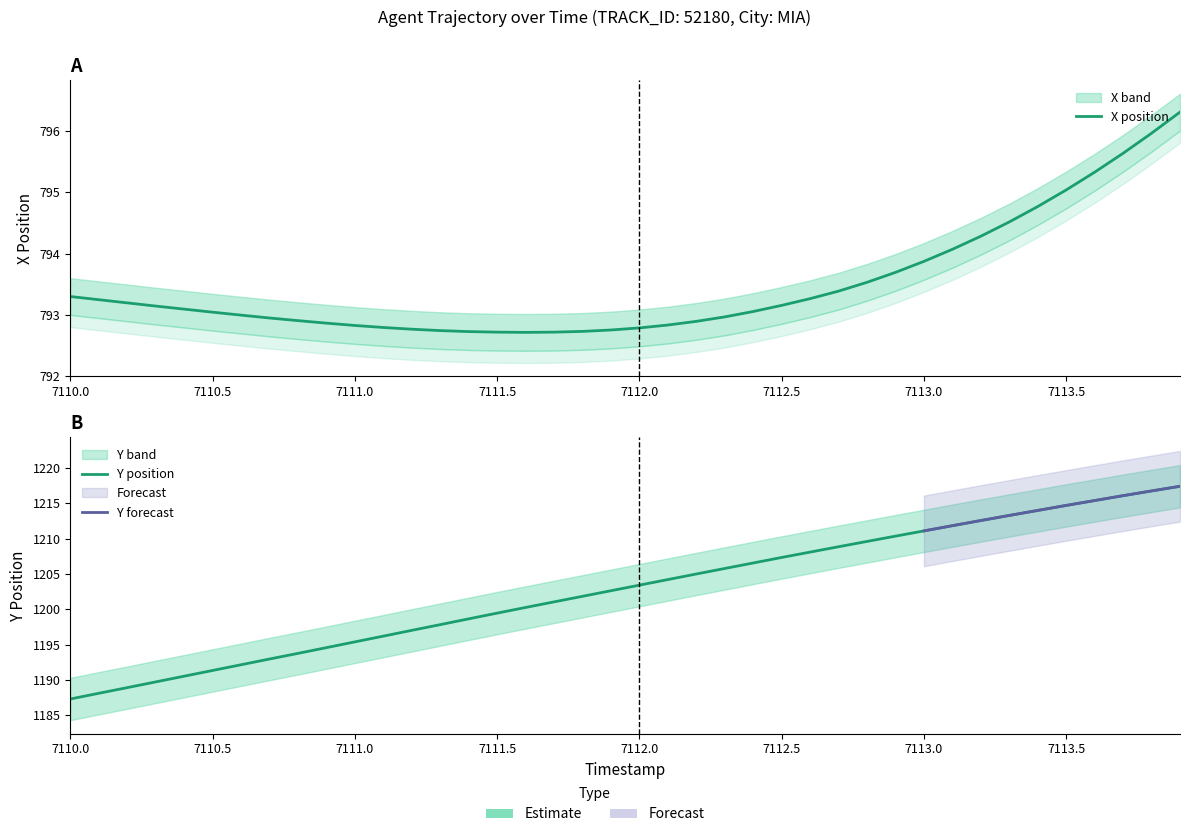

Reading left to right, list all the values displayed in this chart.

X: 793.3	793.2	793.2	793.1	793.1	793.0	793.0	792.9	792.9	792.9	792.8	792.8	792.8	792.7	792.7	792.7	792.7	792.7	792.7	792.8	792.8	792.8	792.9	793.0	793.1	793.2	793.3	793.4	793.5	793.7	793.9	794.1	794.3	794.5	794.8	795.0	795.3	795.6	796.0	796.3
Y: 1187.3	1188.1	1188.9	1189.7	1190.5	1191.3	1192.2	1193.0	1193.8	1194.6	1195.4	1196.2	1197.0	1197.8	1198.7	1199.5	1200.3	1201.0	1201.8	1202.6	1203.4	1204.2	1205.0	1205.8	1206.6	1207.3	1208.1	1208.9	1209.6	1210.4	1211.1	1211.8	1212.6	1213.3	1214.0	1214.7	1215.4	1216.1	1216.8	1217.4